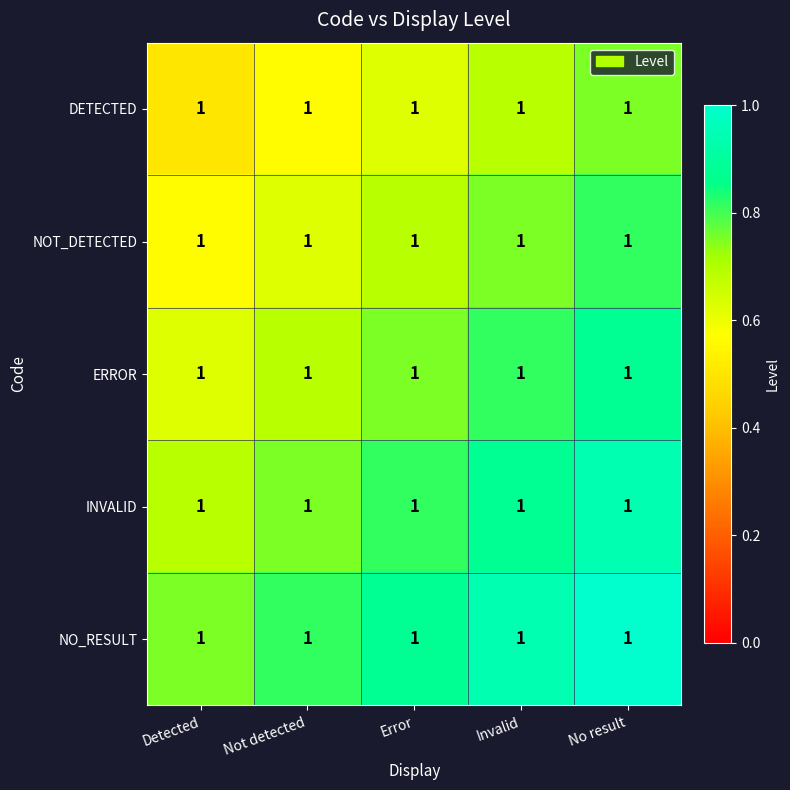

Which series has the largest total across all categories?

NO_RESULT